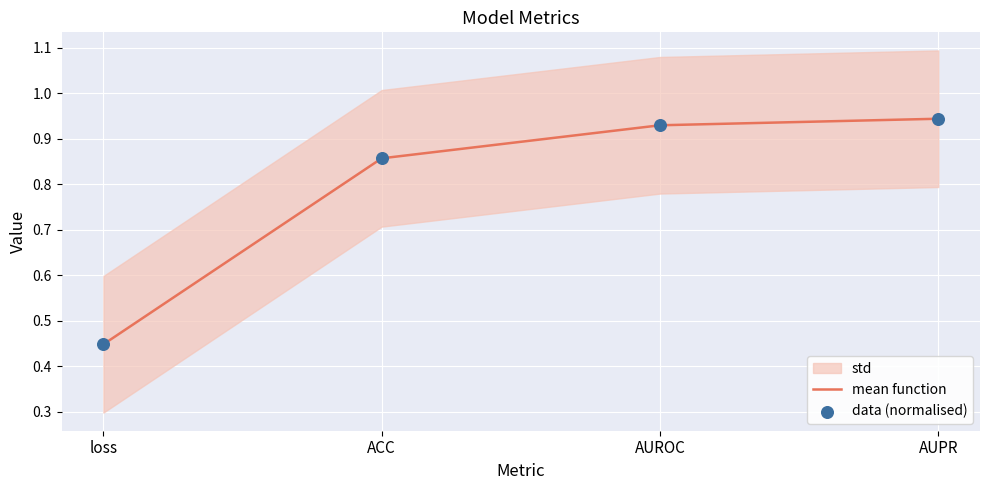

What is the total value across all series at loss?

0.9